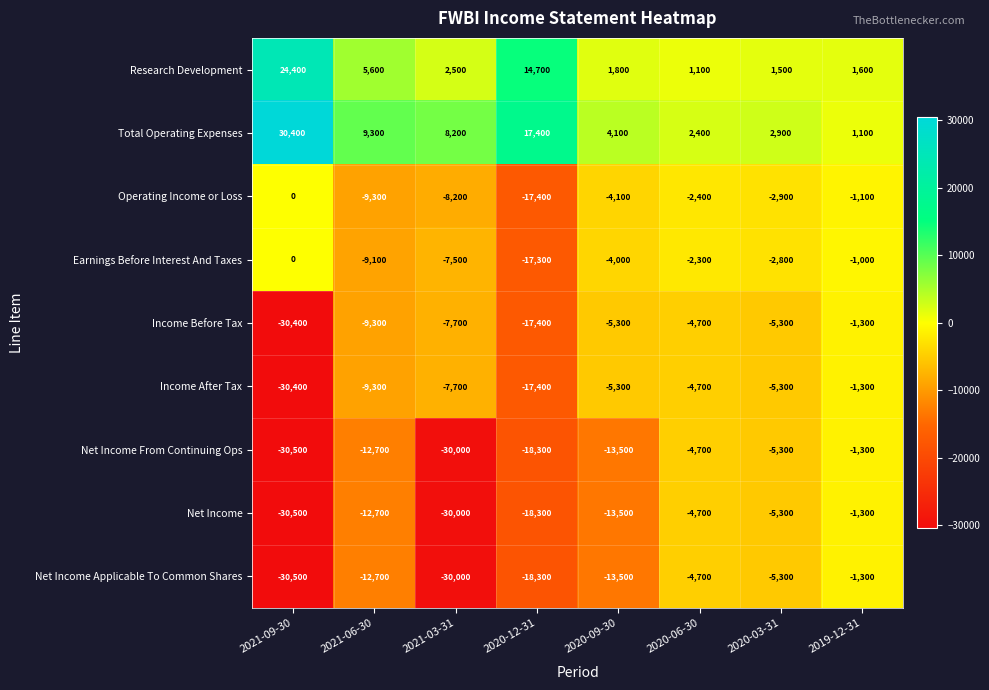

At which category does the chart reach its minimum across all series?

2021-09-30